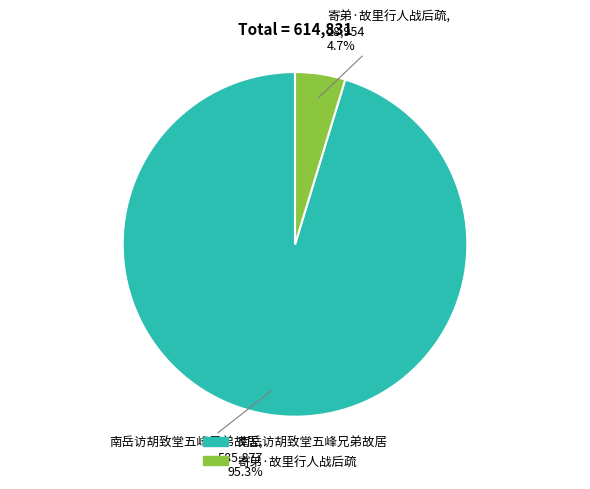

What percentage is the 南岳访胡致堂五峰兄弟故居 slice, to the nearest percent?

95%